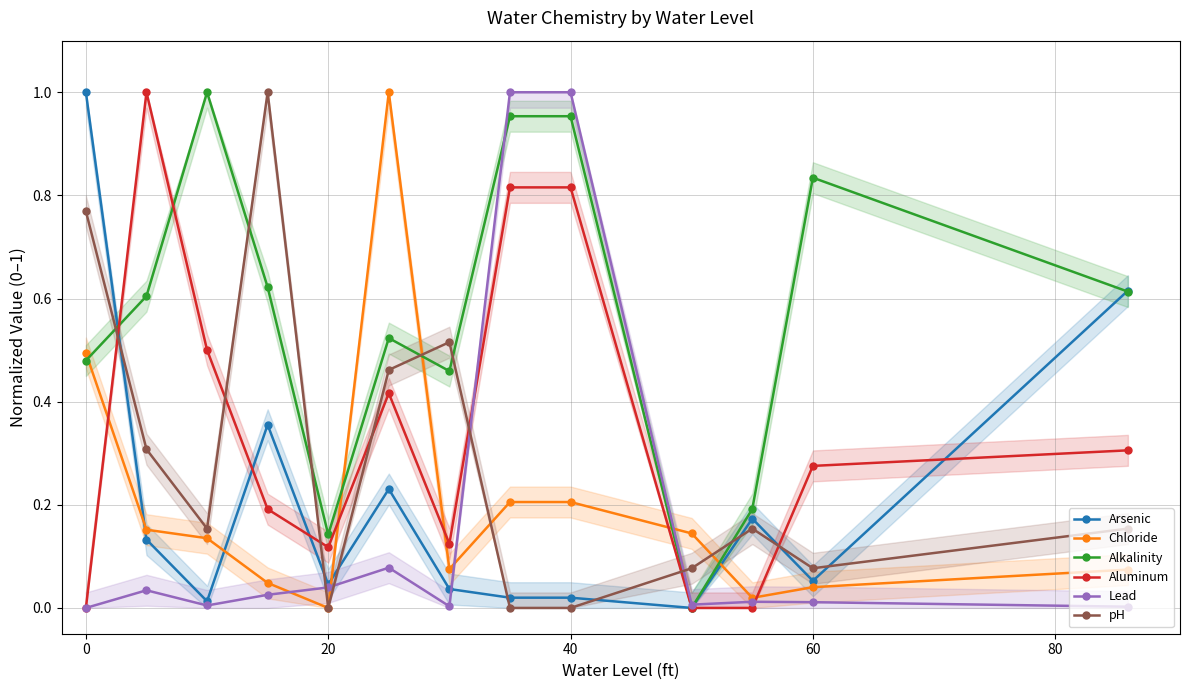

True or false: pH and Alkalinity intersect in this chart.

True